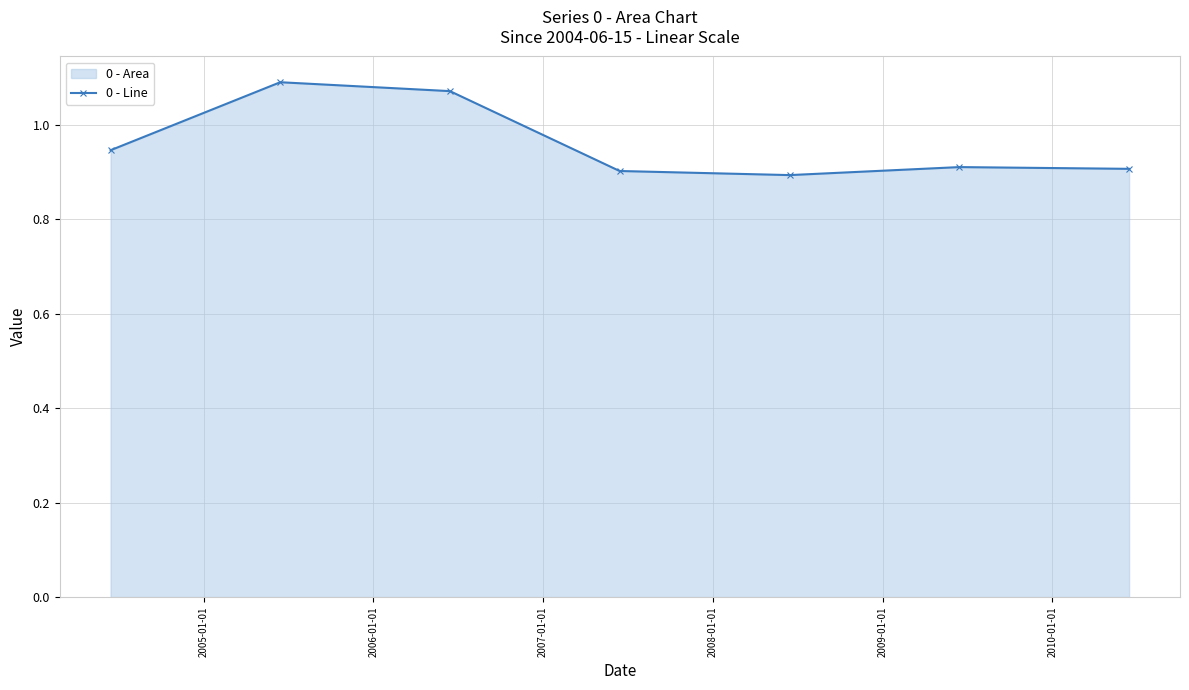

Count the values in the range 0 to 1.

5